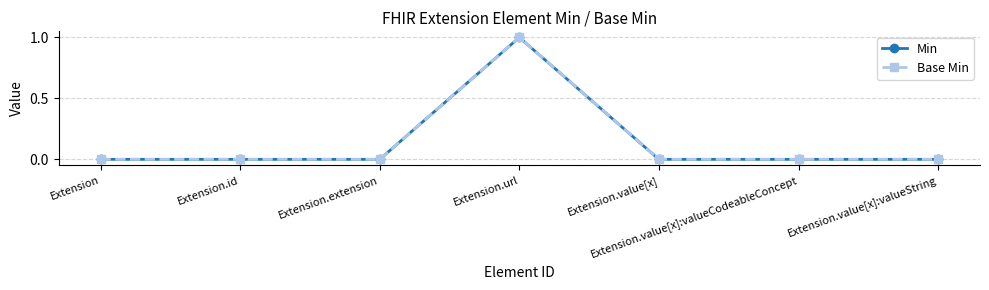

Does the chart display data point markers on the line(s)?

Yes